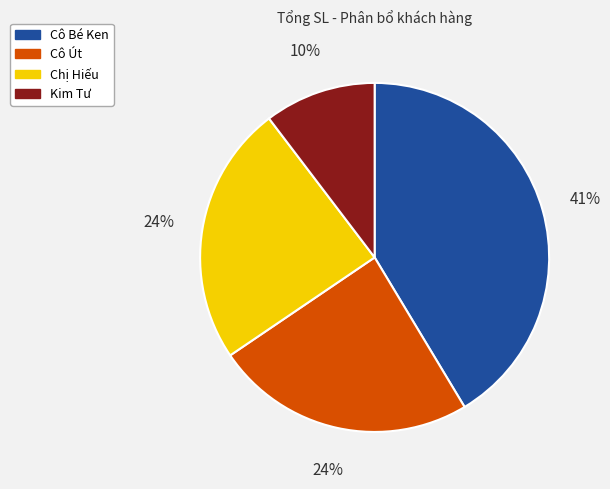

Combined, do Kim Tư and Cô Bé Ken account for over 50%?

Yes